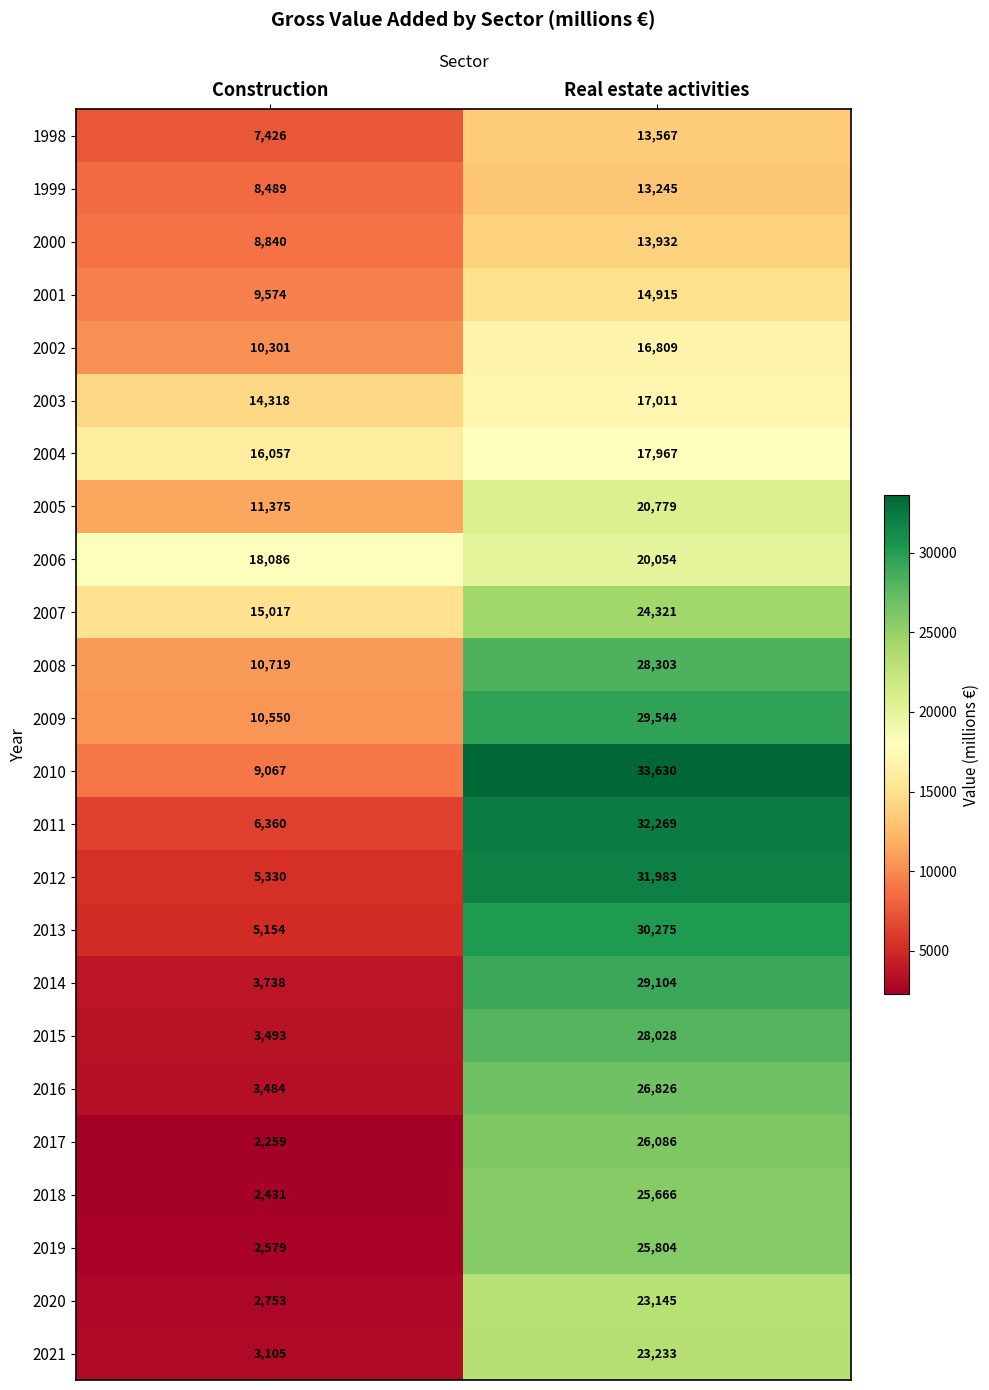

What is the spread (max minus min) of values at Construction?

15827